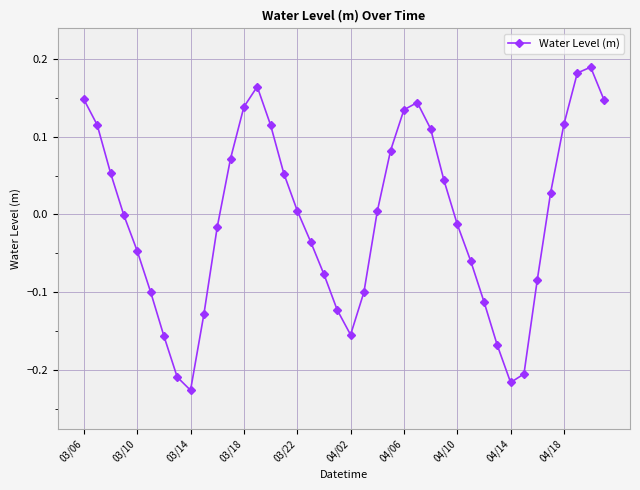

How many interior local peaks (higher than both neighbors) does the data have?

3